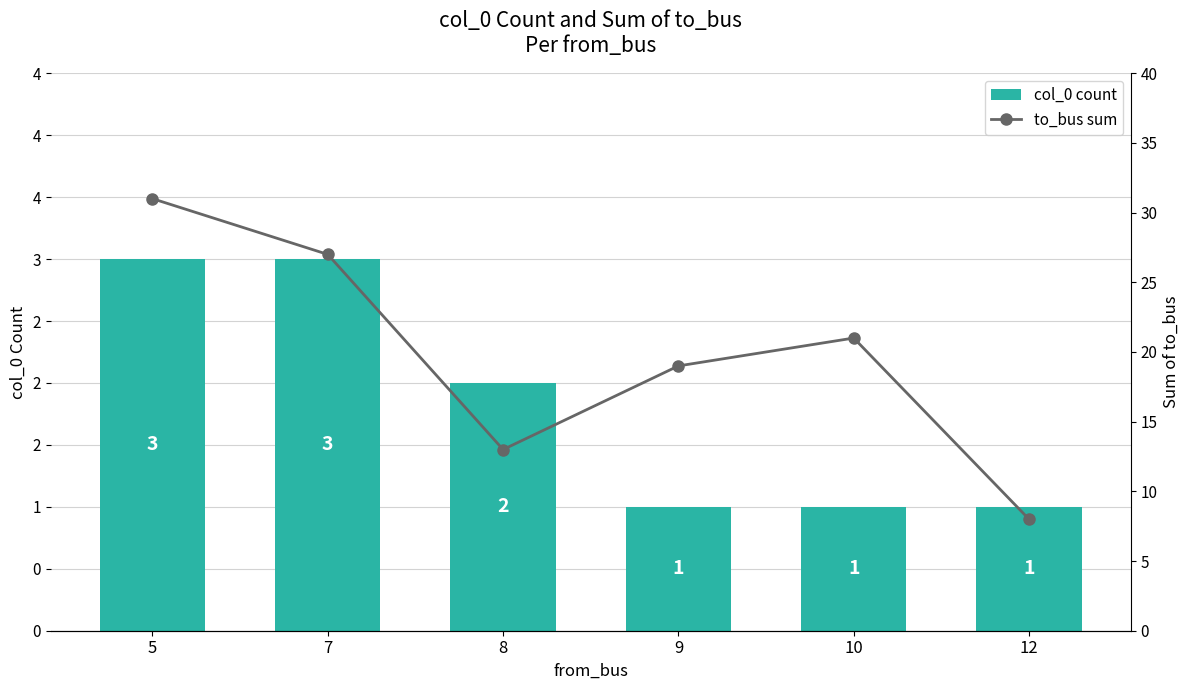

What is the sum of all to_bus sum values?

119